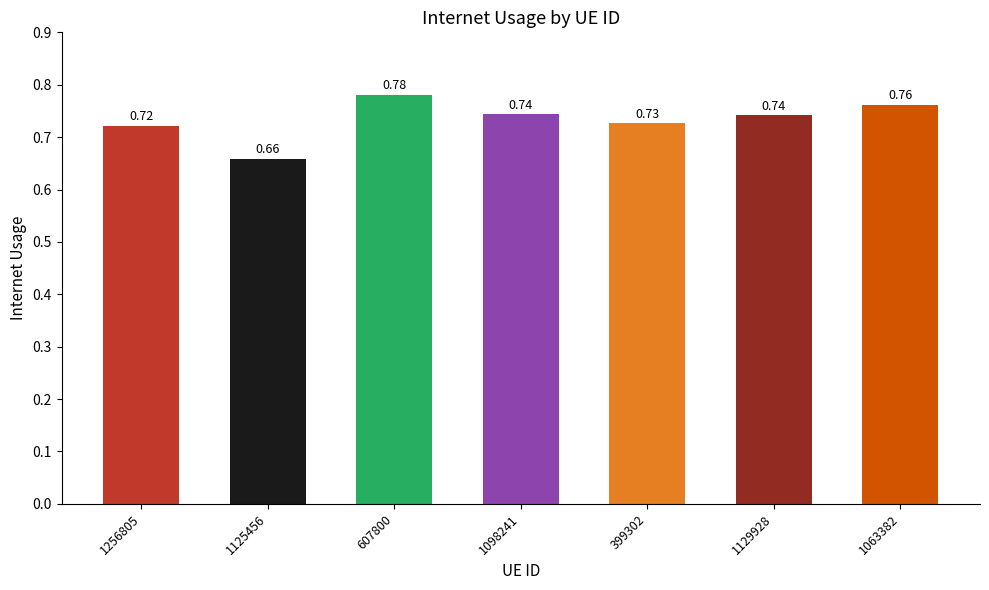

What is the difference between the maximum and minimum values?

0.1